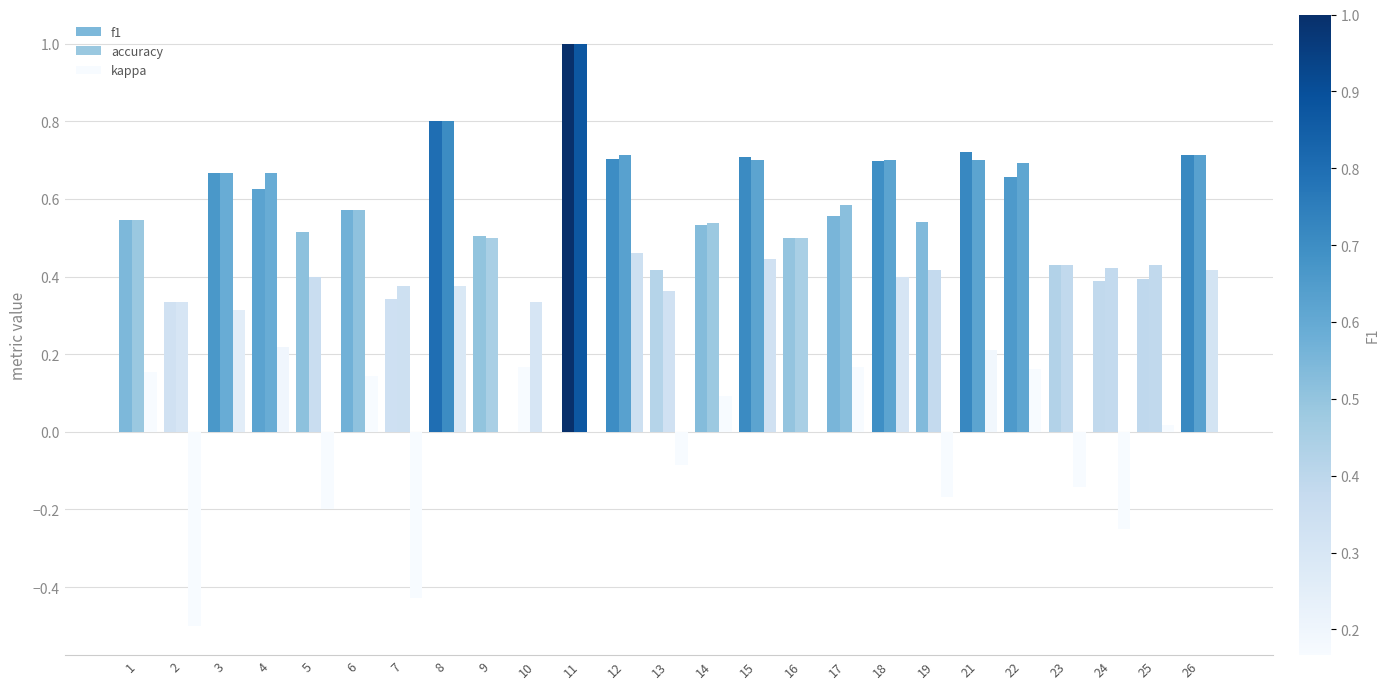

What is the difference between the f1 values at 4 and 26?

0.1